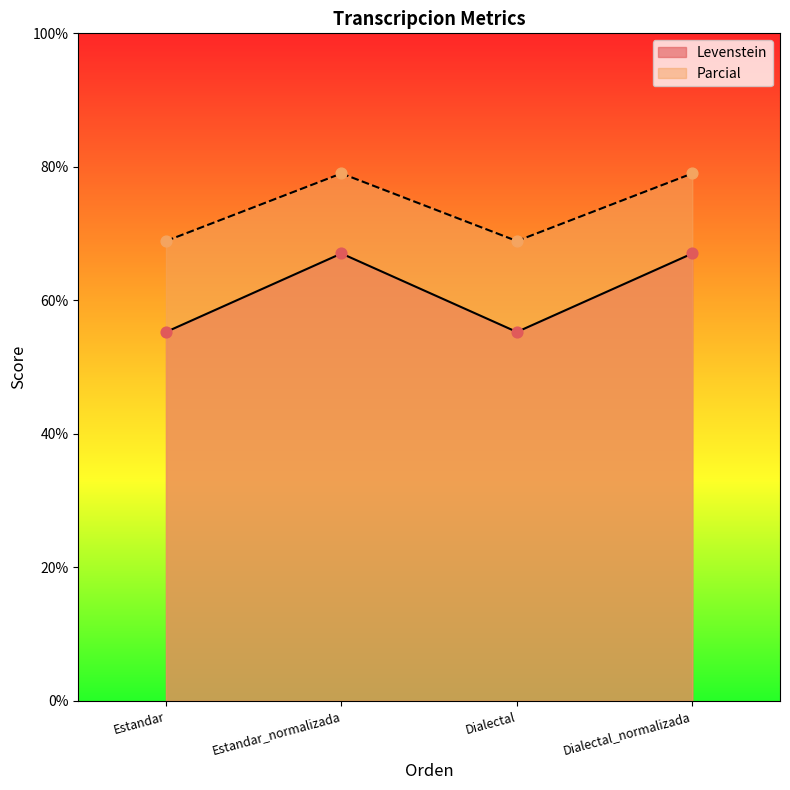

Which series reaches the maximum Y coordinate?

Parcial